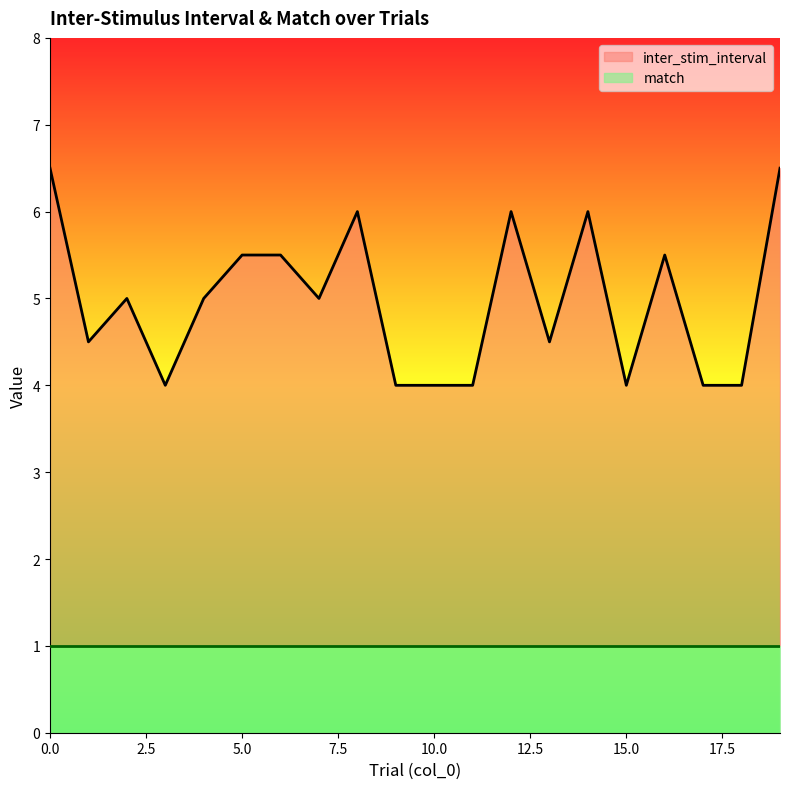

Reading left to right, extract all data points from this chart.

0=6.5	1=4.5	2=5.0	3=4.0	4=5.0	5=5.5	6=5.5	7=5.0	8=6.0	9=4.0	10=4.0	11=4.0	12=6.0	13=4.5	14=6.0	15=4.0	16=5.5	17=4.0	18=4.0	19=6.5